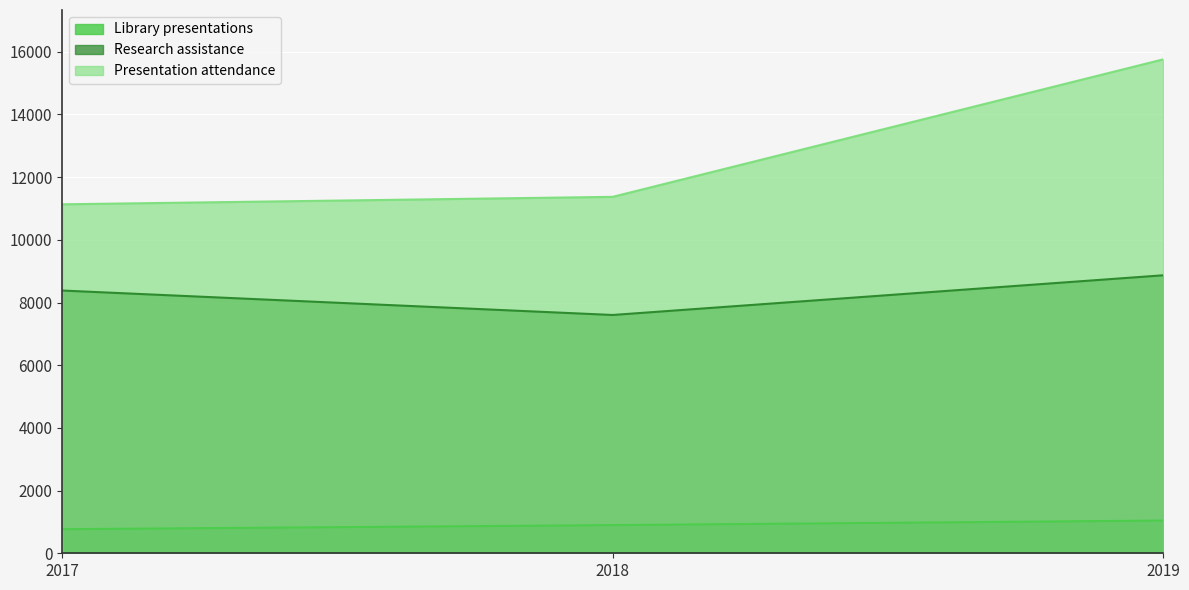

Reading right to left, what are all the values shown in this chart?

Library presentations: 1044	898	768
Presentation attendance: 15758	11372	11134
Research assistance: 8869	7603	8383